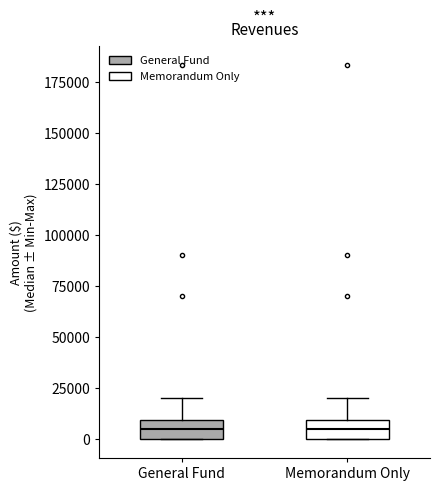

Where is the upper edge of the box for Memorandum Only on the y-axis? The values are not printed on the chart, so give them approximately, as read against the axis.

10000